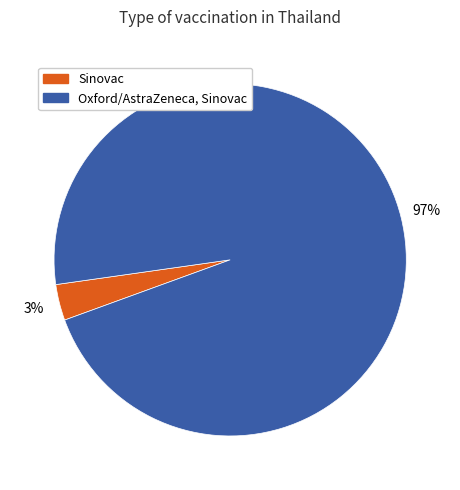

What percentage is the Oxford/AstraZeneca, Sinovac slice, to the nearest percent?

97%